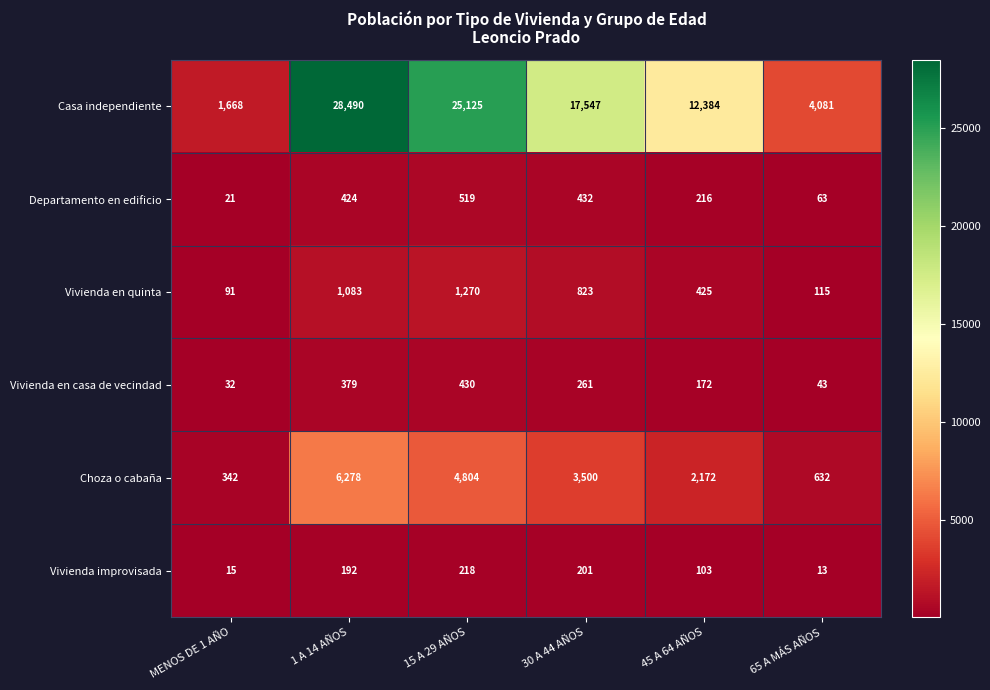

Where does the Choza o cabaña series first go above 3500?

1 A 14 AÑOS